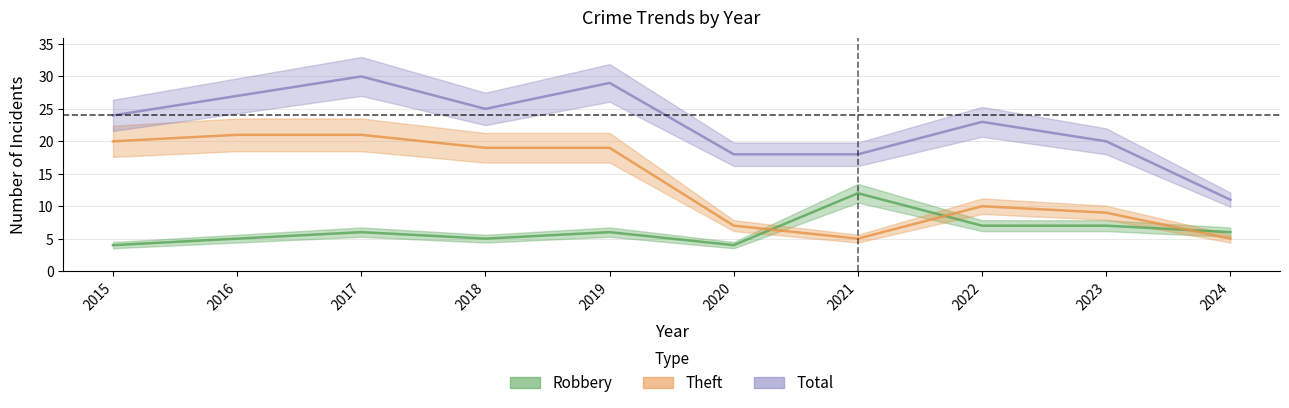

The Robbery series shows 6 at 2021. True or false?

False